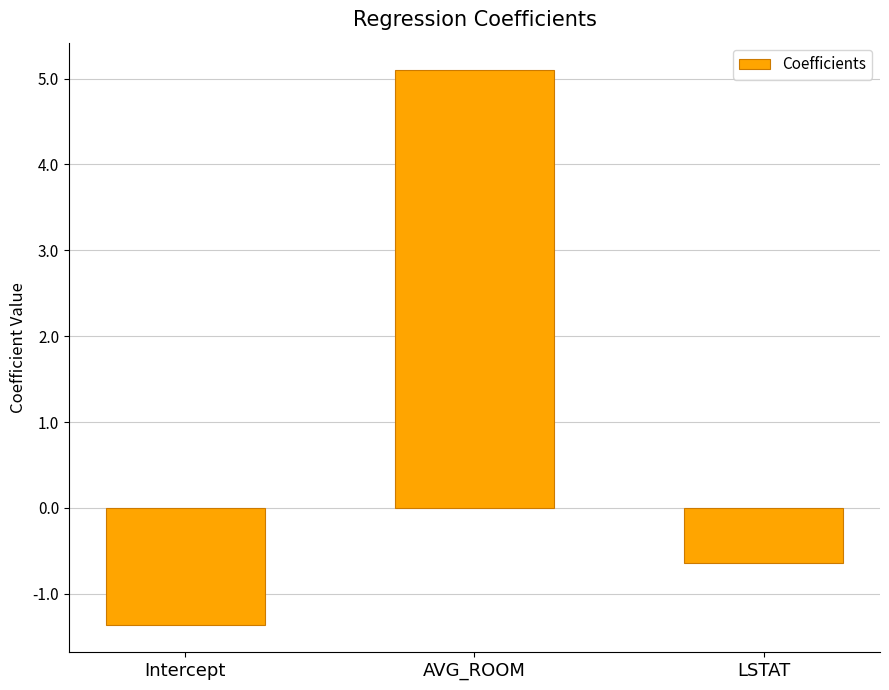

At which label is the value closest to 1?

LSTAT